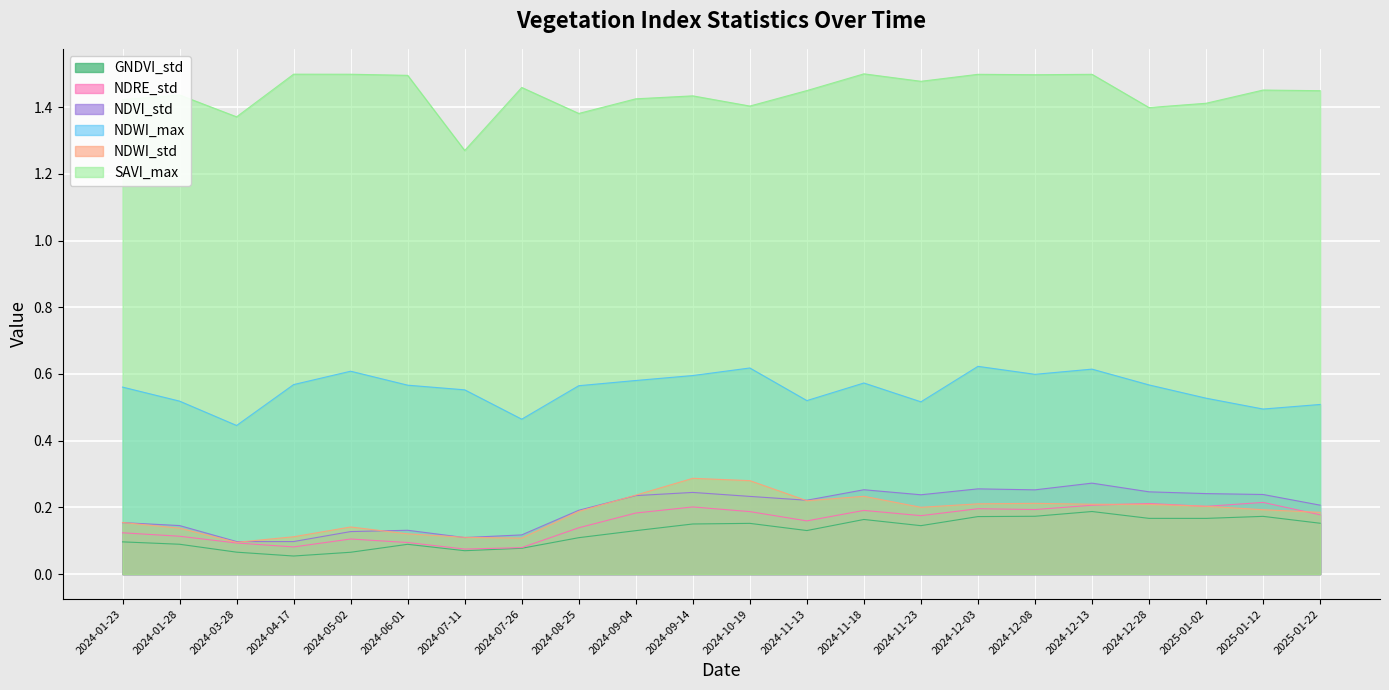

What is the maximum value for NDRE_std?

0.2